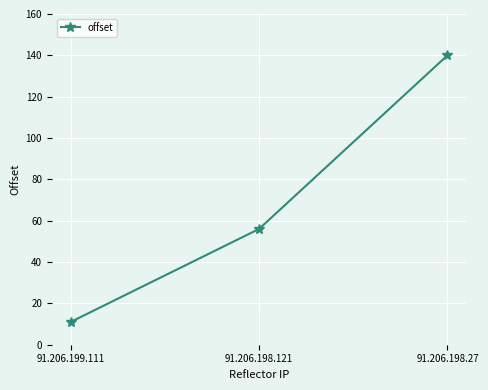

What is the minimum value shown in the chart?

11